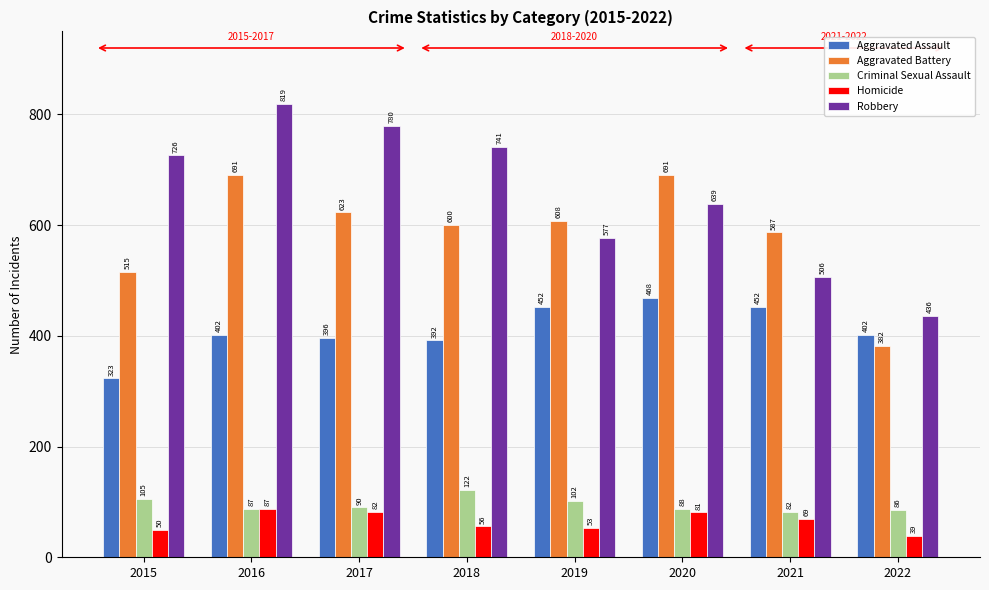

What is the sum of the Aggravated Assault values at 2020 and 2021?

920